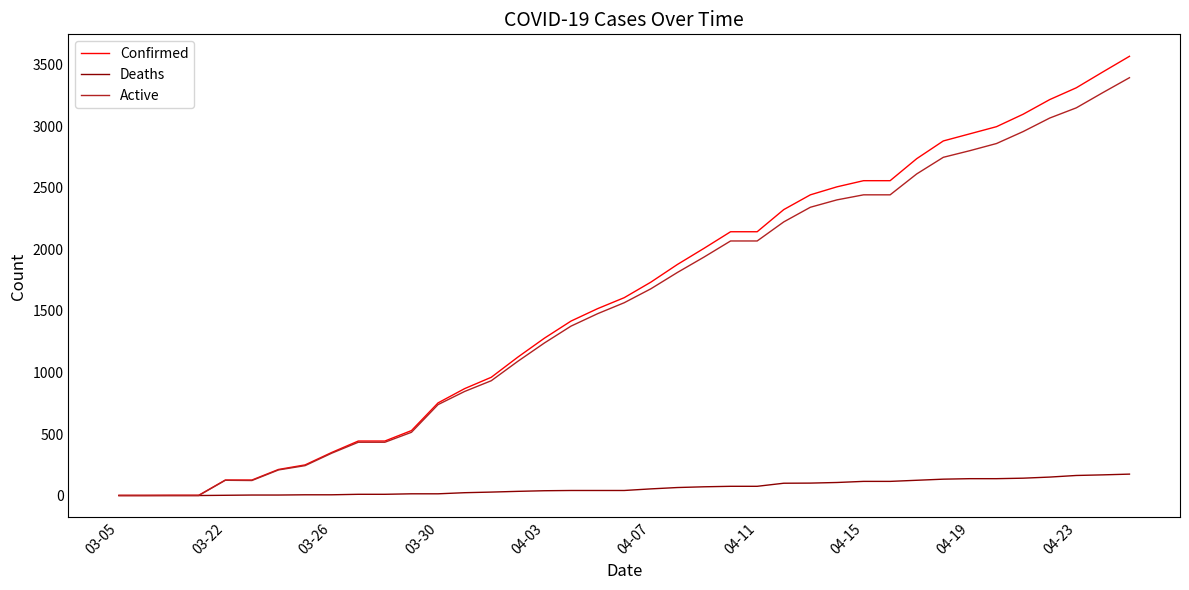

What is the greatest value displayed?

3570